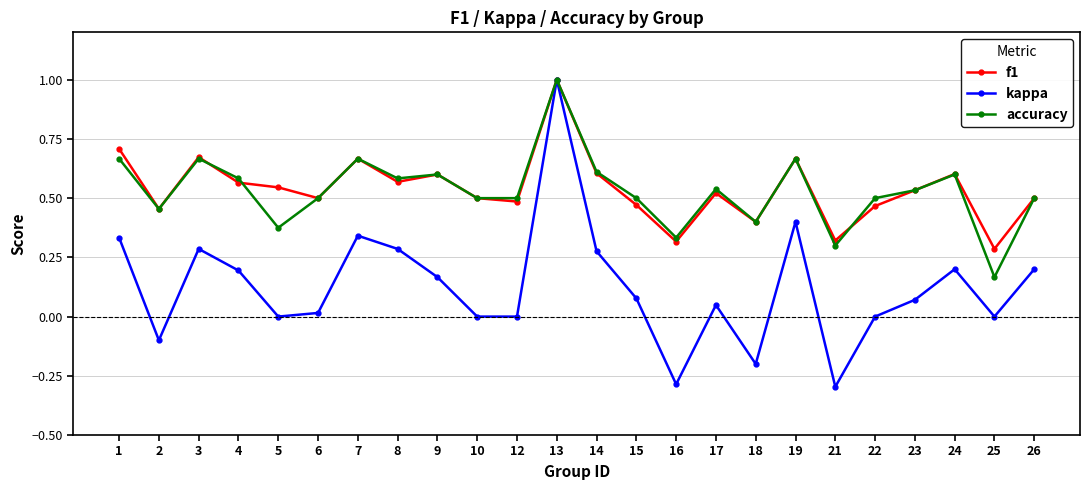

True or false: f1 has a value of 0.5 at 5.

True